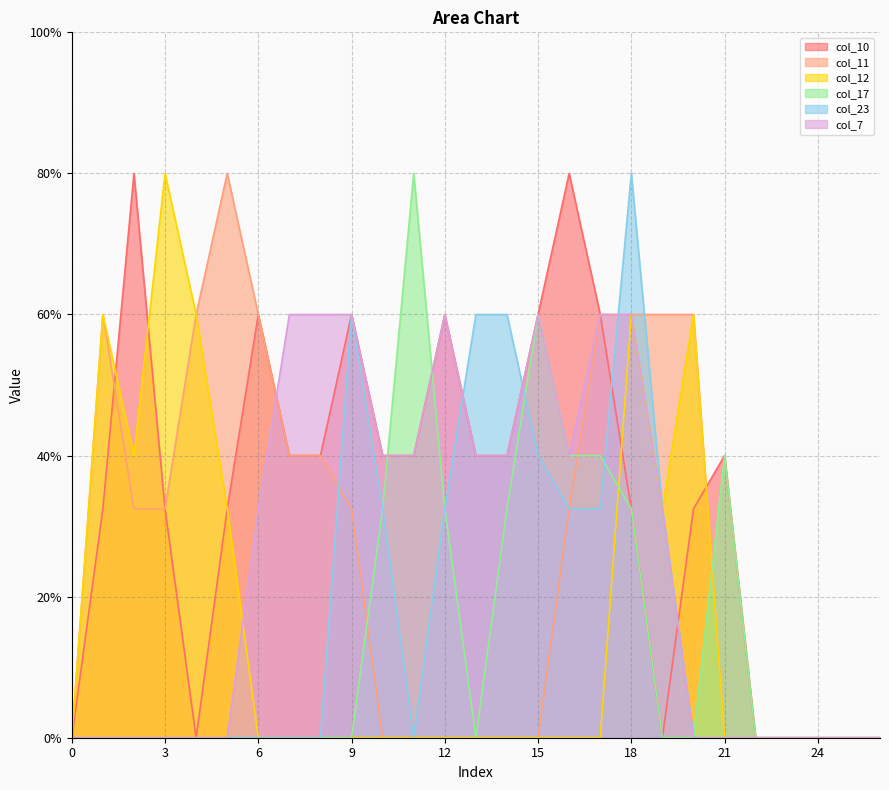

Where do col_7 and col_11 first cross each other?

6 and 7